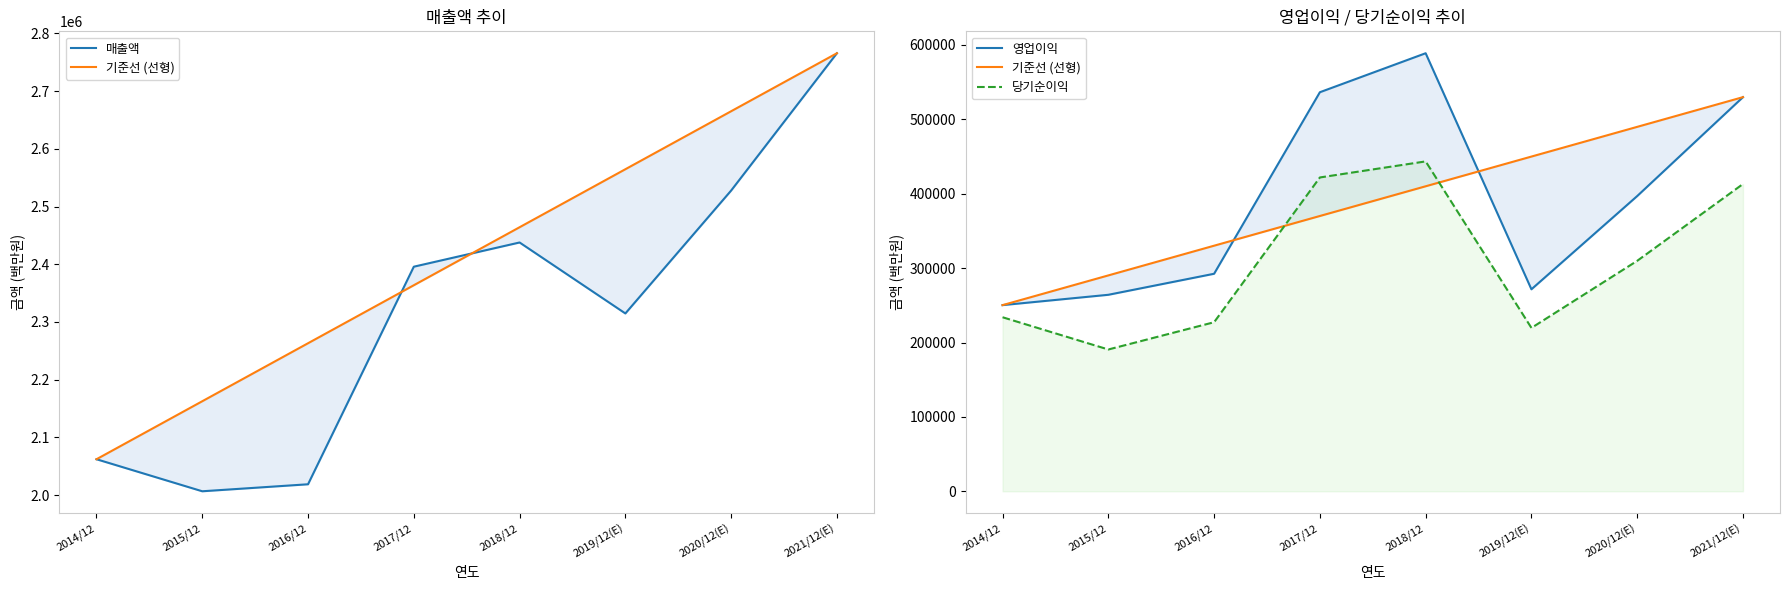

Which category has the highest value in the 영업이익 series?

2018/12